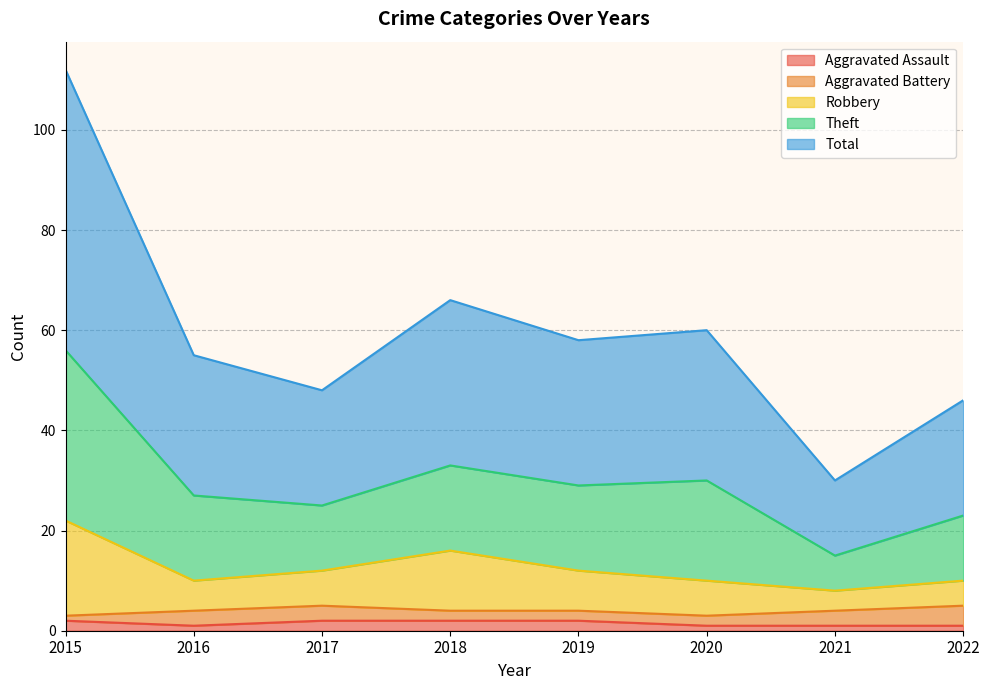

Is it true that Aggravated Assault equals 1 at 2020?

True